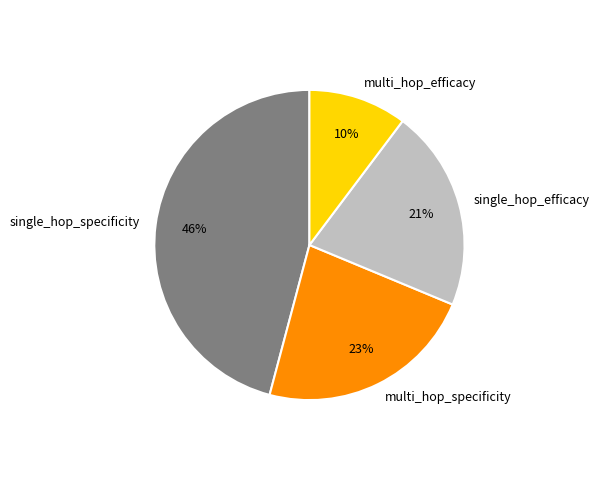

Do multi_hop_specificity and single_hop_specificity together represent more than half of the pie?

Yes